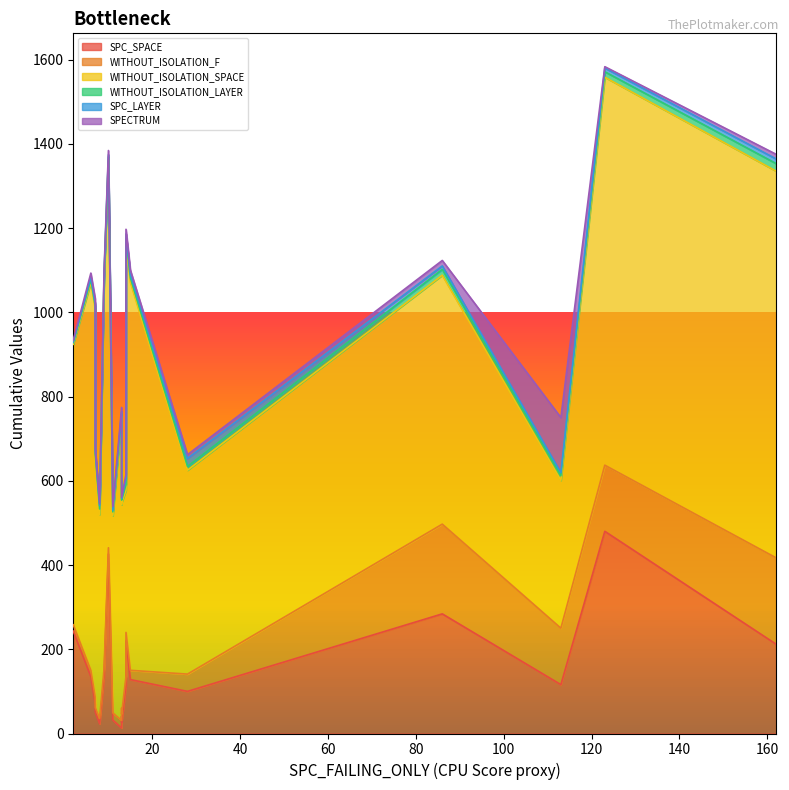

Which series ends up on top after the final intersection of SPECTRUM and SPC_LAYER?

SPECTRUM